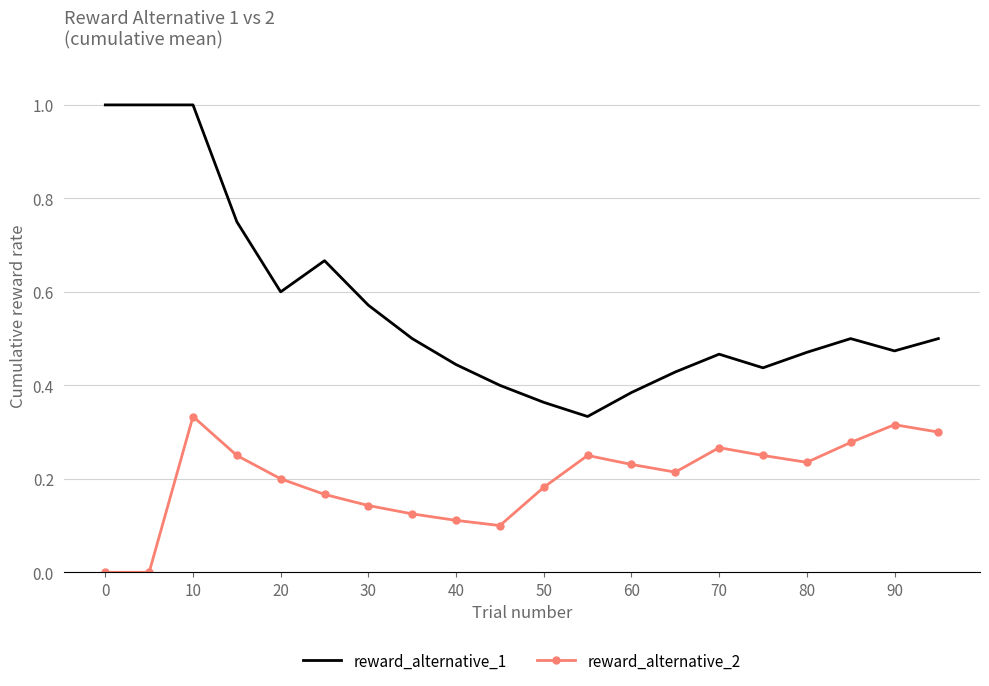

Which series has the widest spread of values?

reward_alternative_1